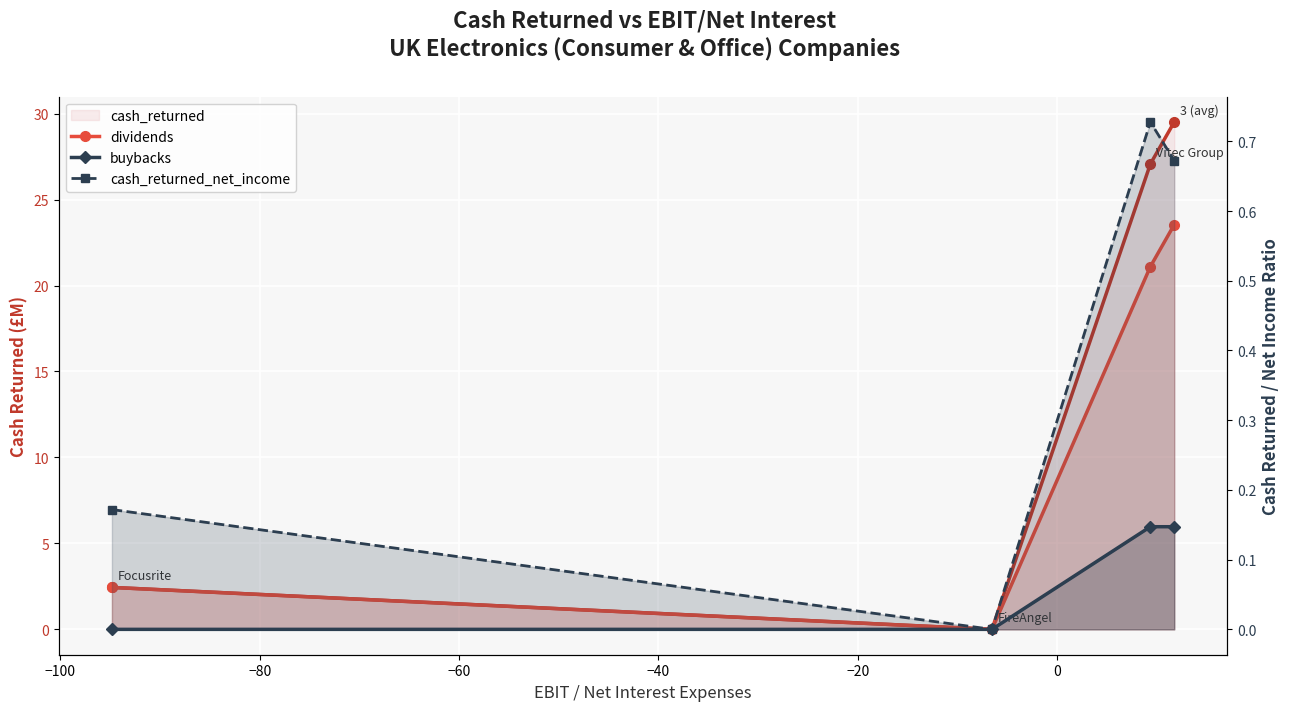

How many values in the buybacks series are below 5?

2